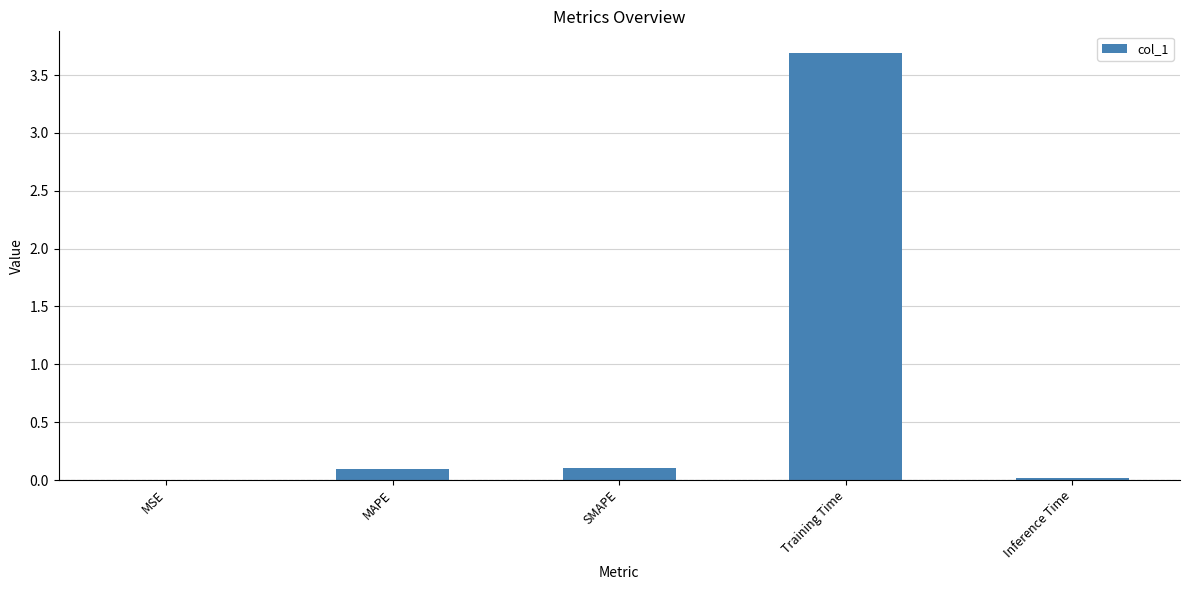

Between MSE and MAPE, which is larger?

MAPE